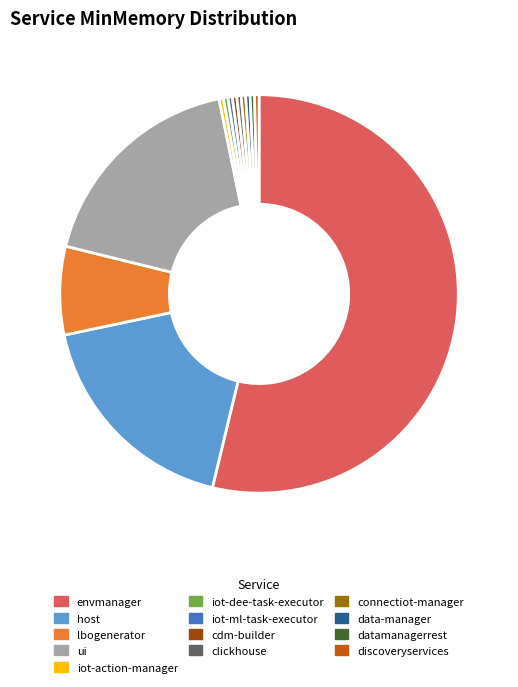

Which slice is the largest?

envmanager